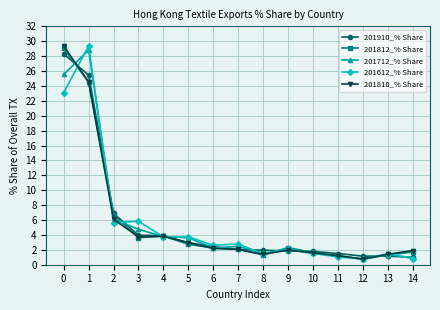

Between which two adjacent categories do 201910_% Share and 201612_% Share first intersect?

0 and 1